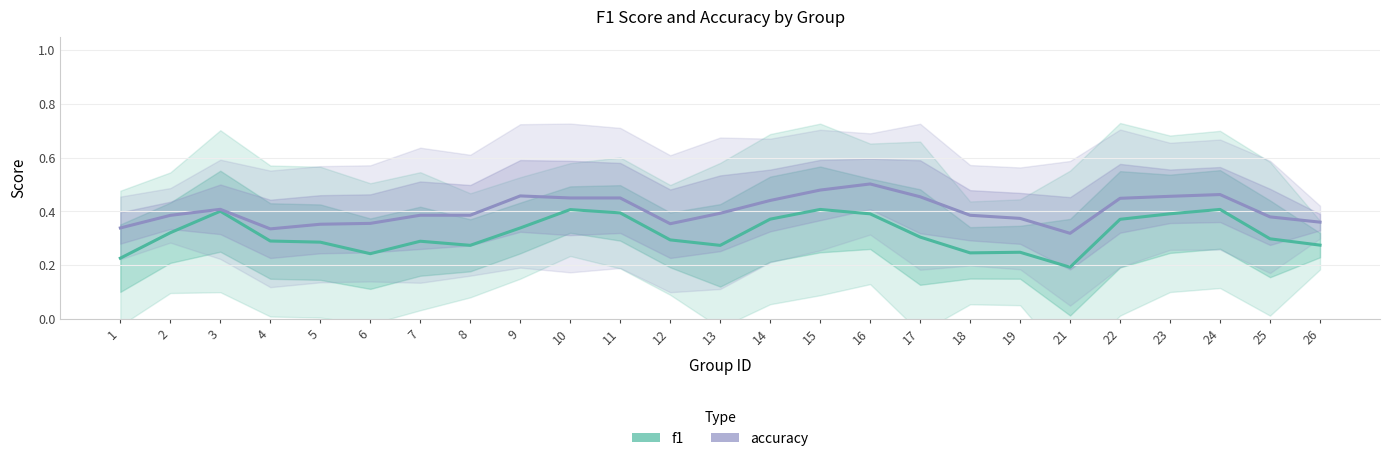

At which label is f1 closest to 0?

21